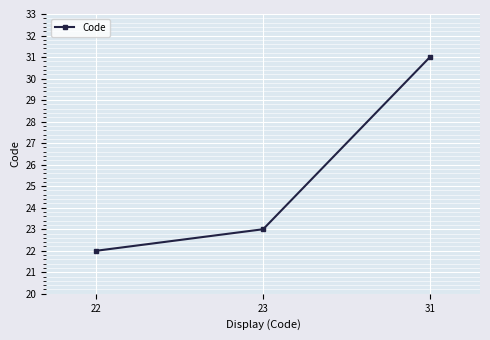

What is the change in value from 23 to 31?

+8